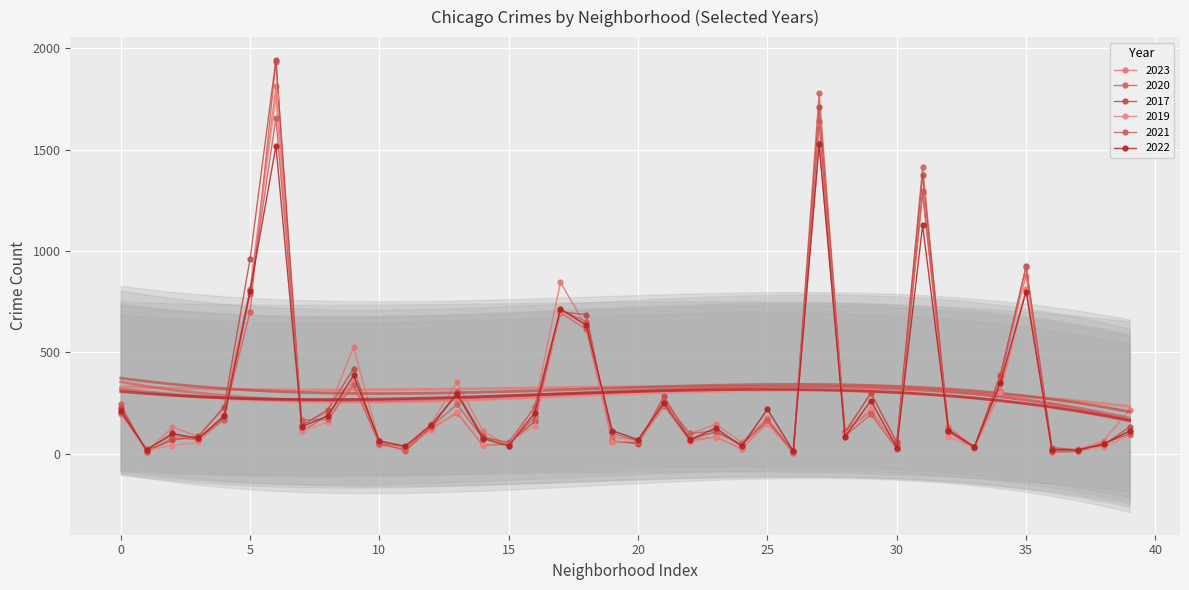

Reading left to right, extract all data points from this chart.

2023: 225	10	131	85	224	811	1811	142	206	525	55	35	149	353	111	38	233	845	626	82	68	261	98	146	56	175	9	1530	100	298	49	1294	132	34	391	878	16	21	64	216
2020: 243	8	78	70	192	700	1933	111	187	360	62	14	124	201	41	47	180	695	614	60	55	235	66	83	24	152	5	1779	112	209	43	1414	107	28	309	812	7	11	46	114
2017: 227	15	67	86	232	960	1943	140	215	420	46	33	126	304	85	50	159	699	686	63	49	283	72	107	46	163	12	1708	107	299	58	1374	118	31	384	925	30	19	43	132
2019: 195	18	40	56	175	805	1760	113	155	366	41	33	115	208	45	55	137	701	638	59	62	243	60	81	27	147	9	1624	99	226	28	1282	81	31	298	807	17	22	33	91
2021: 202	23	91	72	168	790	1655	166	169	340	47	19	133	243	77	57	229	708	652	101	63	257	100	113	42	167	6	1641	88	194	25	1292	120	31	357	921	15	14	53	96
2022: 212	18	100	76	184	801	1518	133	187	386	63	37	141	294	75	39	201	715	633	114	69	249	68	127	37	219	13	1527	84	262	30	1126	114	34	348	799	20	19	47	111